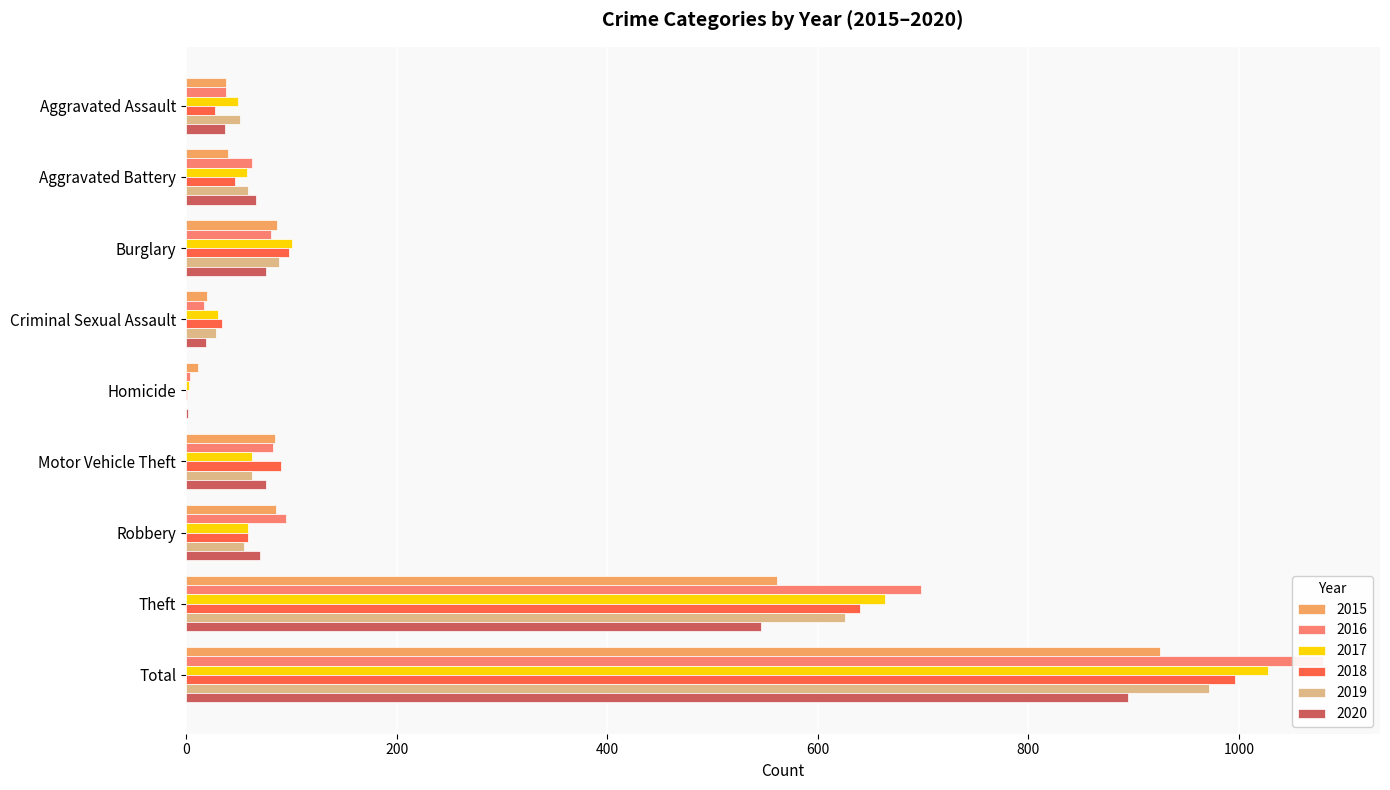

Does the chart contain stacked bars?

No